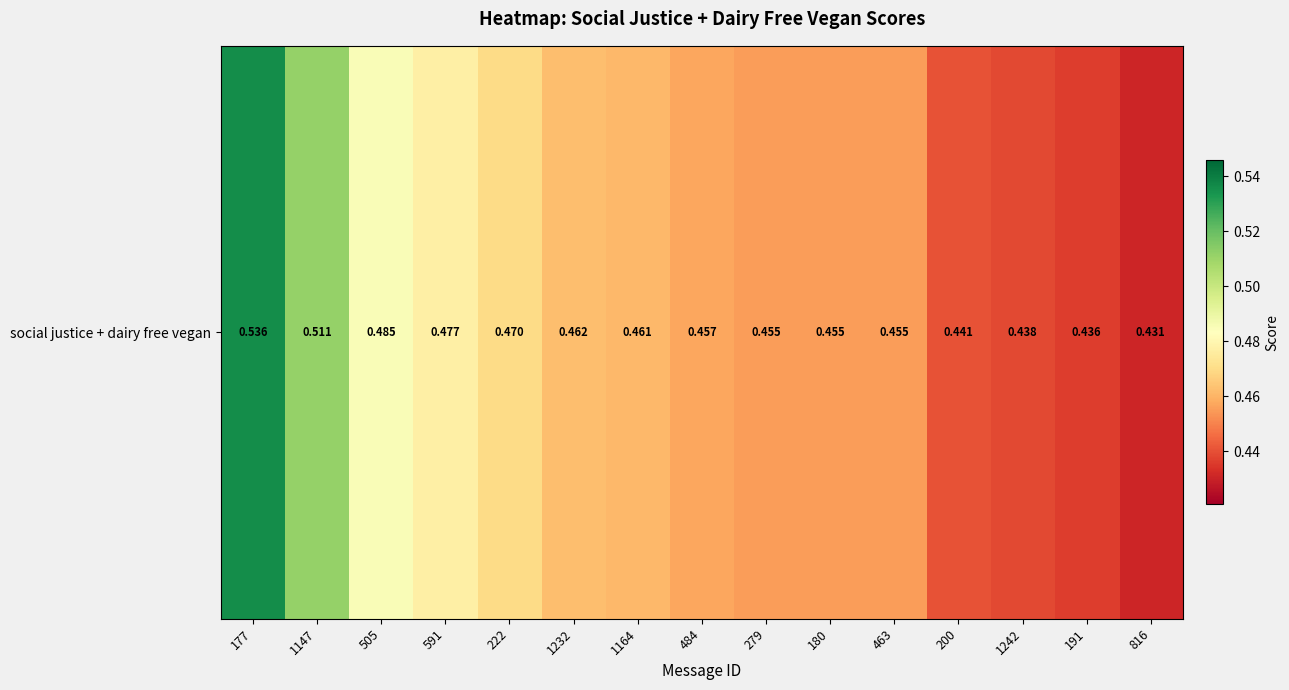

Where is the data nearest to the value 0?

816